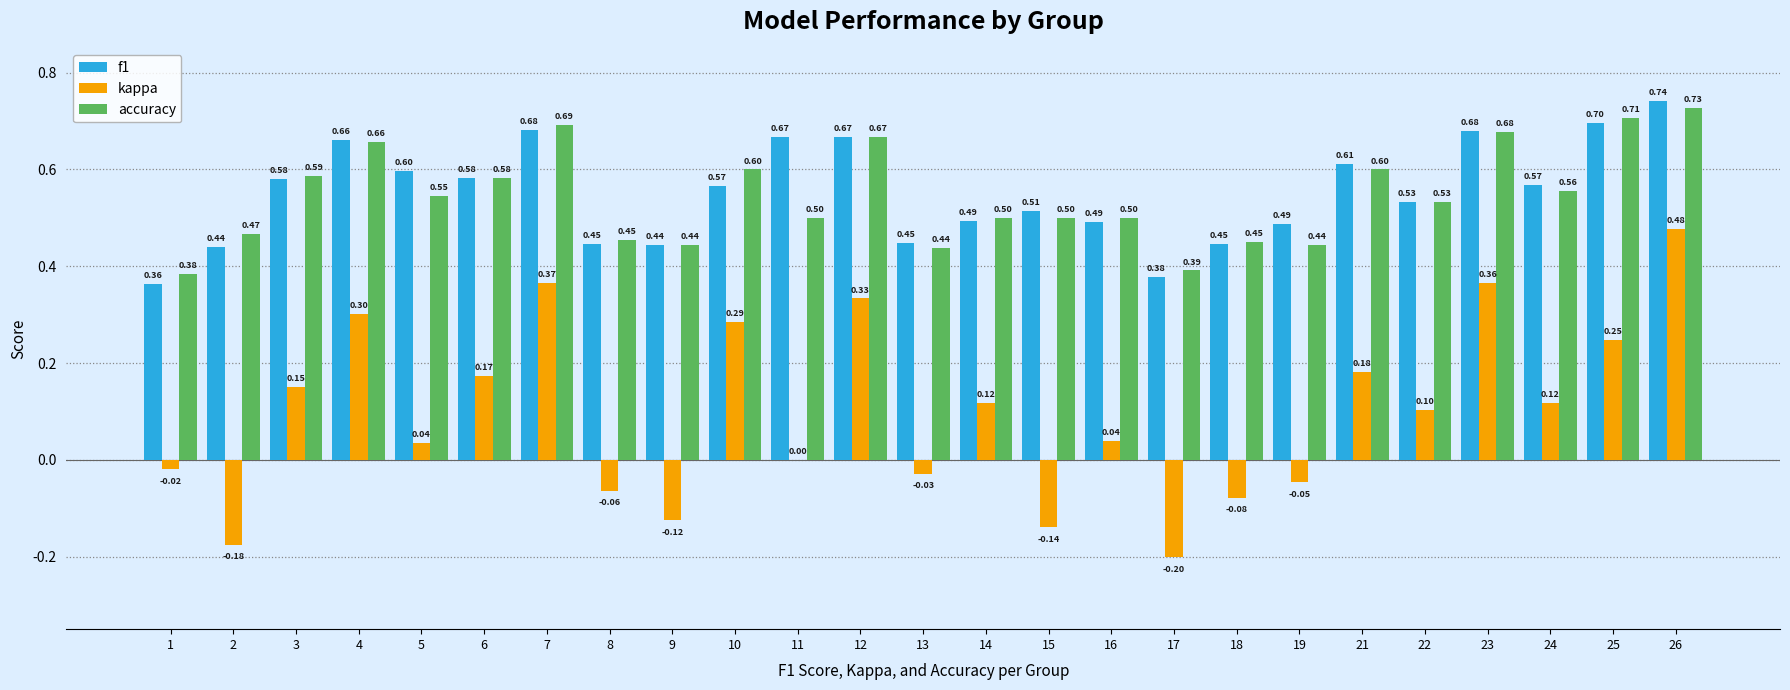

Which category has the highest value in the kappa series?

26